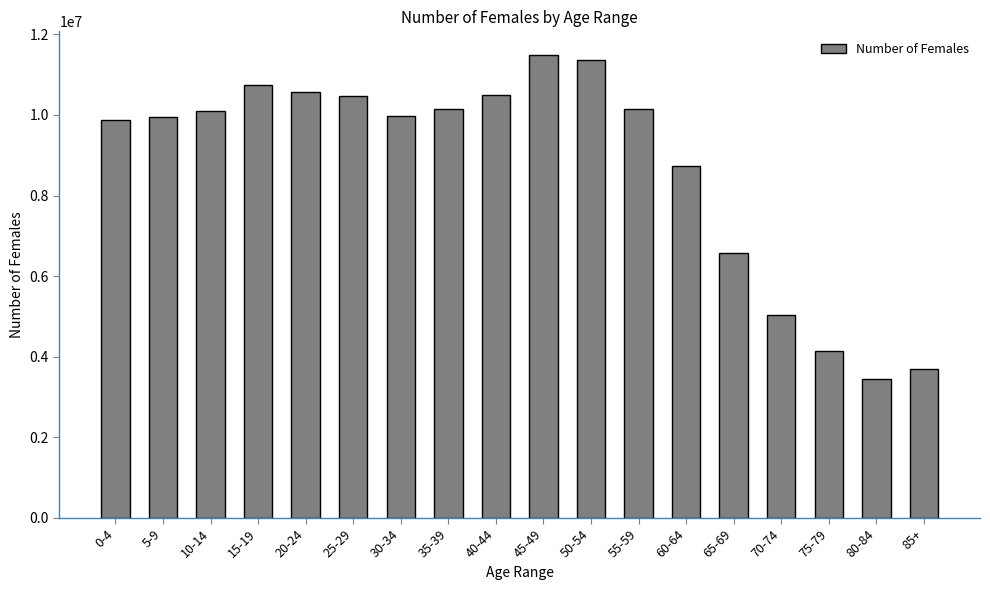

What is the label of the 15th bar from the right?

15-19